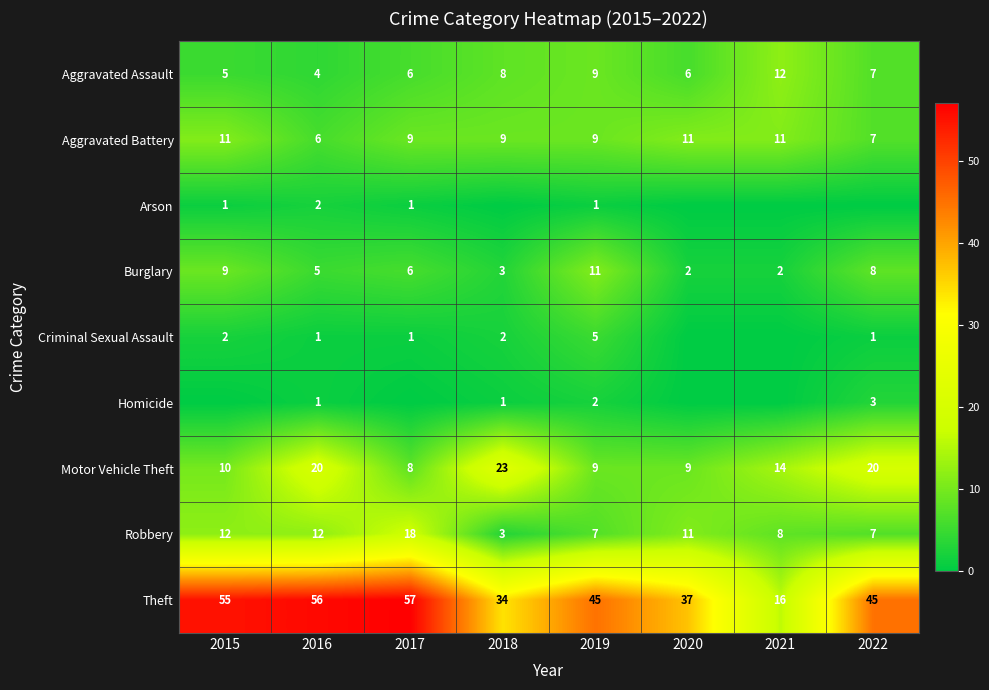

What is the sum of all Aggravated Assault values?

57